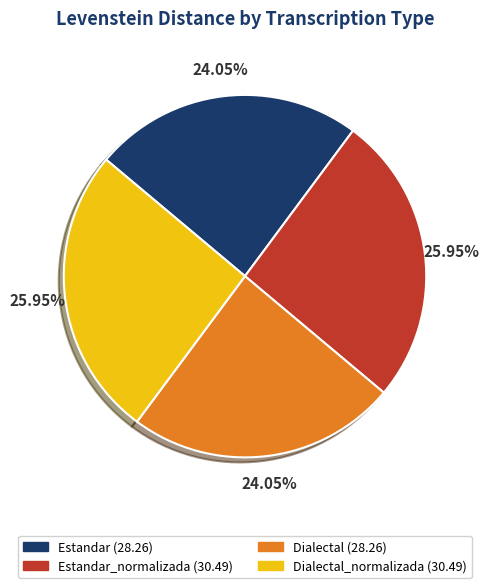

Is there a majority slice in this chart?

No